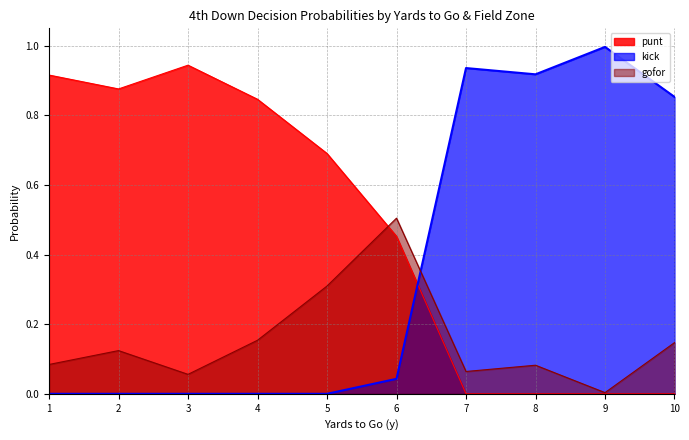

Is it true that gofor equals 0.5 at 6?

True